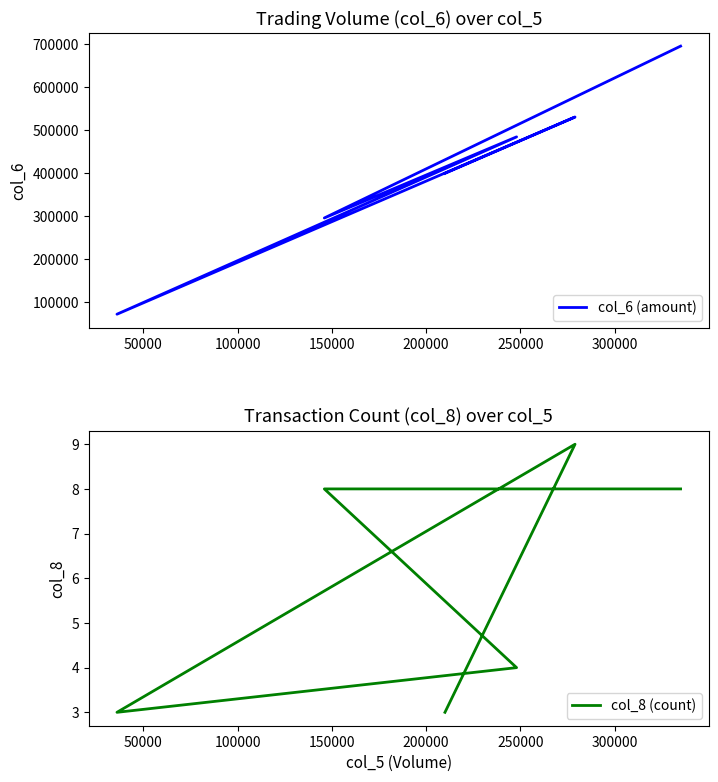

What is the average value of the col_6 (amount) series?

412223